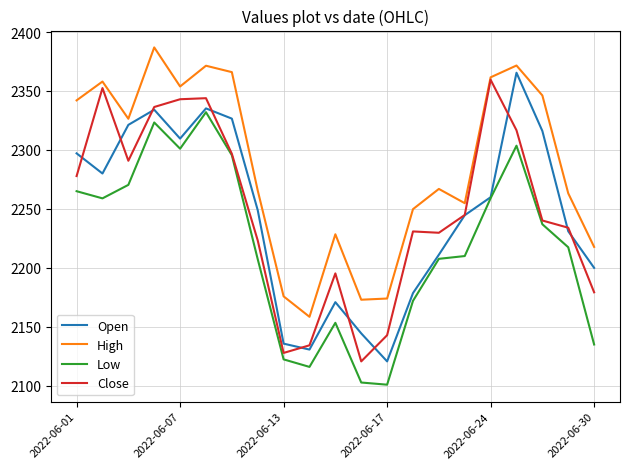

Does the chart display data point markers on the line(s)?

No